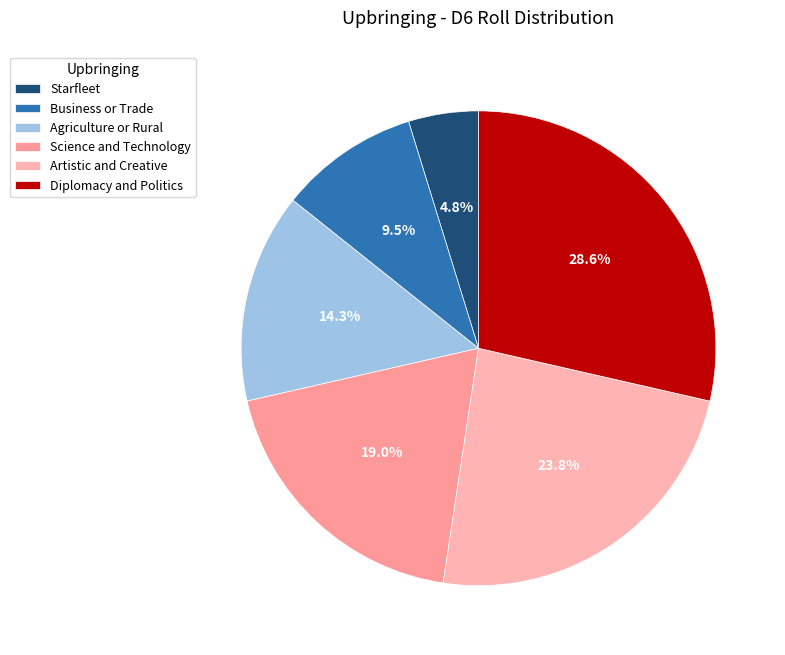

To the nearest percent, what is the combined percentage of Diplomacy and Politics and Business or Trade?

38%